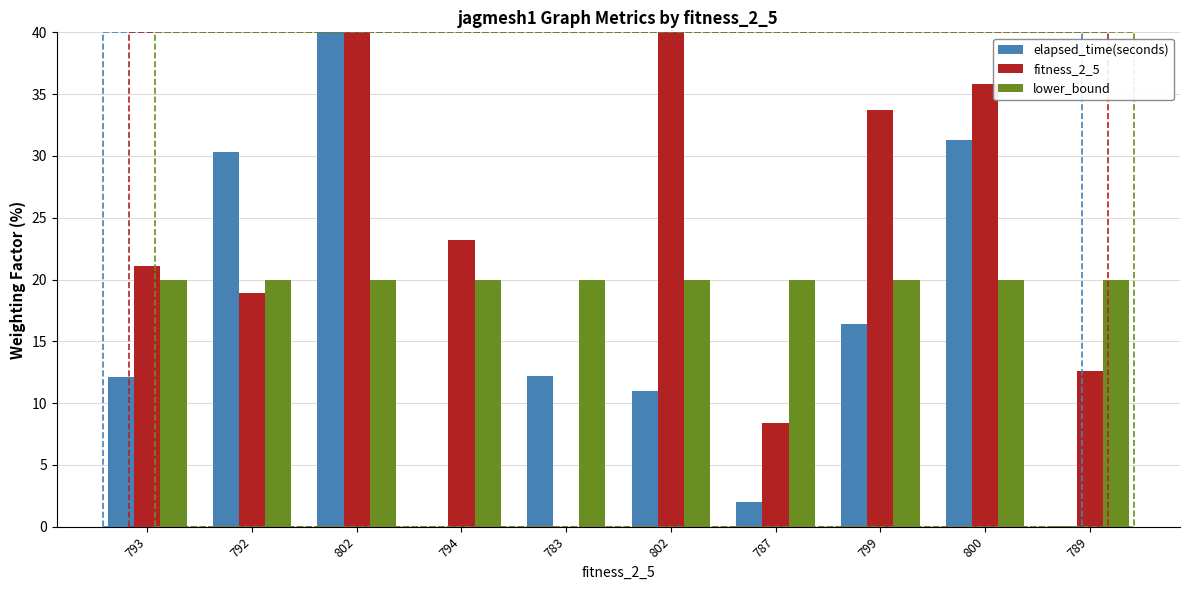

Between 802 and 787, which series saw the biggest shift?

fitness_2_5